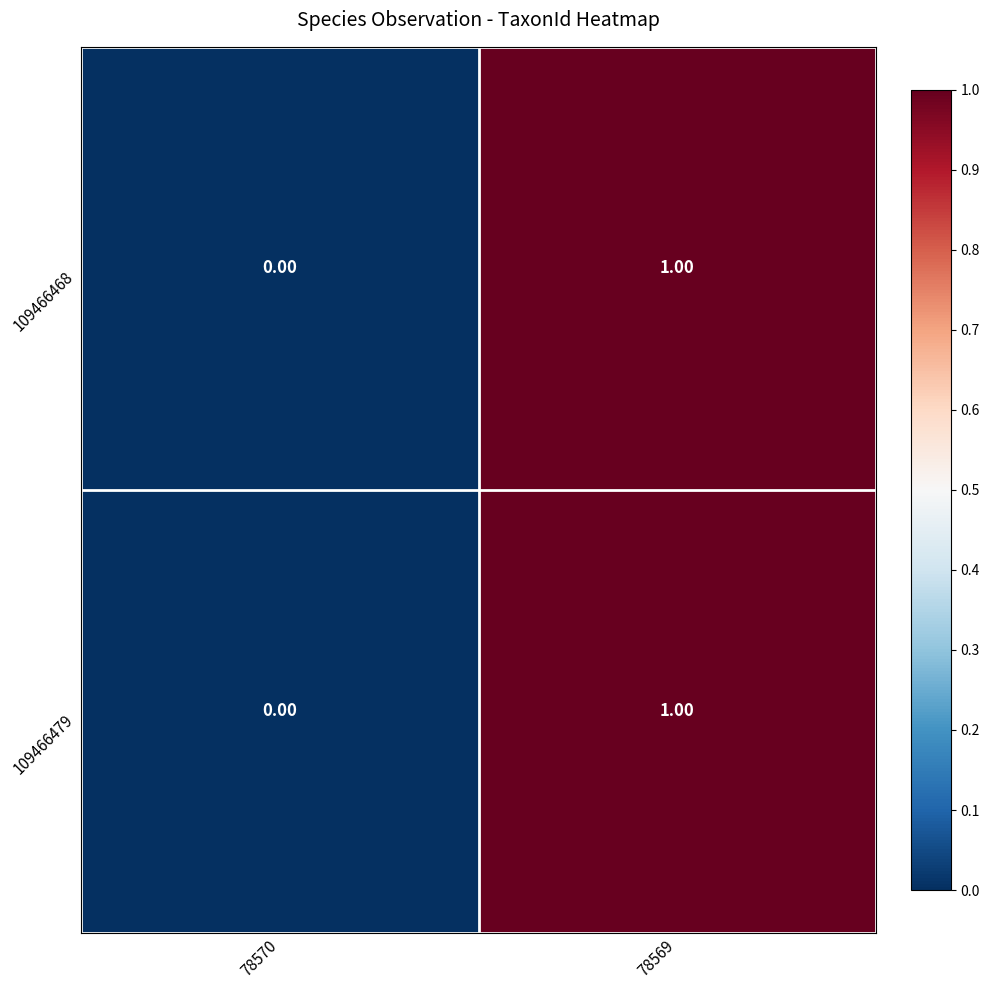

Rank the categories by 109466479 value from highest to lowest.

78569, 78570